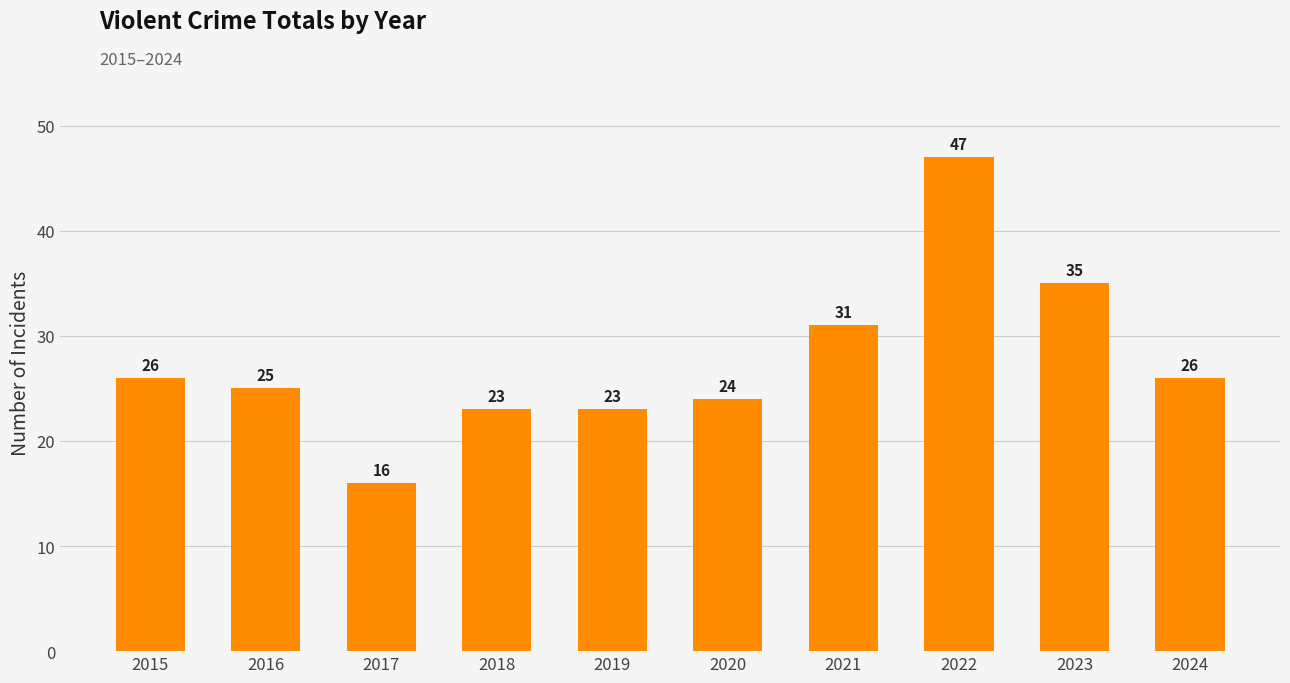

Where is the data nearest to the value 31?

2021